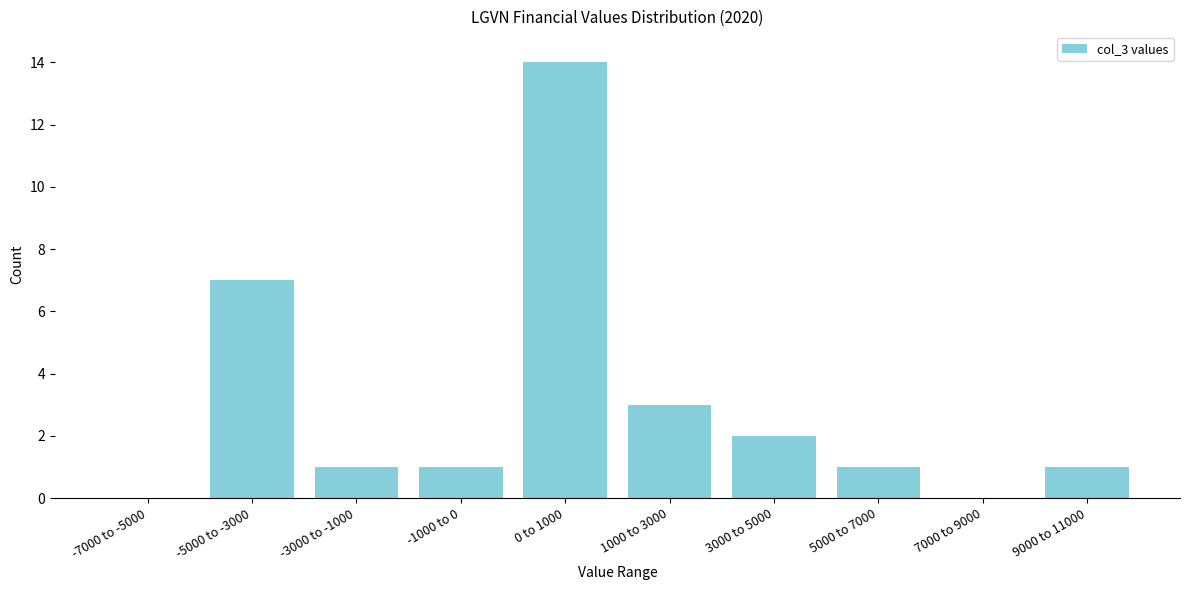

Reading left to right, what are all the values shown in this chart?

-7000 to -5000=0	-5000 to -3000=7	-3000 to -1000=1	-1000 to 0=1	0 to 1000=14	1000 to 3000=3	3000 to 5000=2	5000 to 7000=1	7000 to 9000=0	9000 to 11000=1